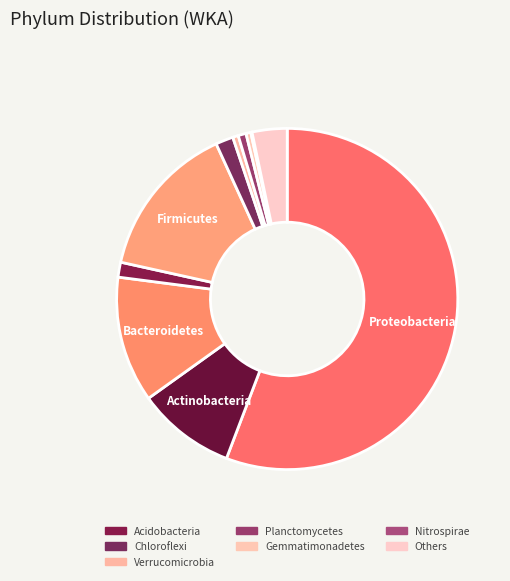

To the nearest percent, what is the average slice percentage?

9%